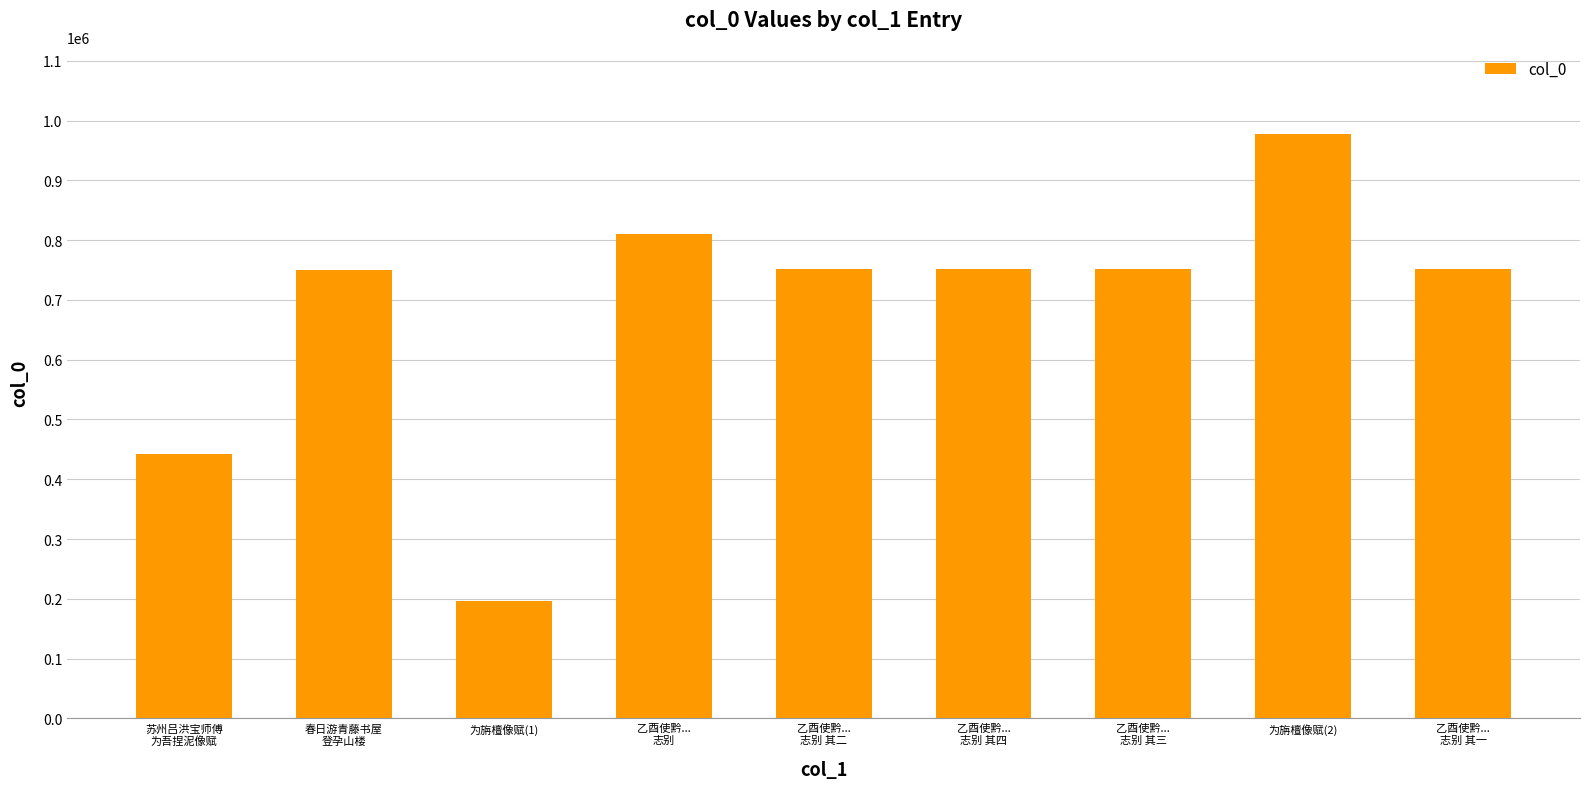

What is the change in value from 为旃檀像赋(1) to 乙酉使黔...
志别 其四?

+555262